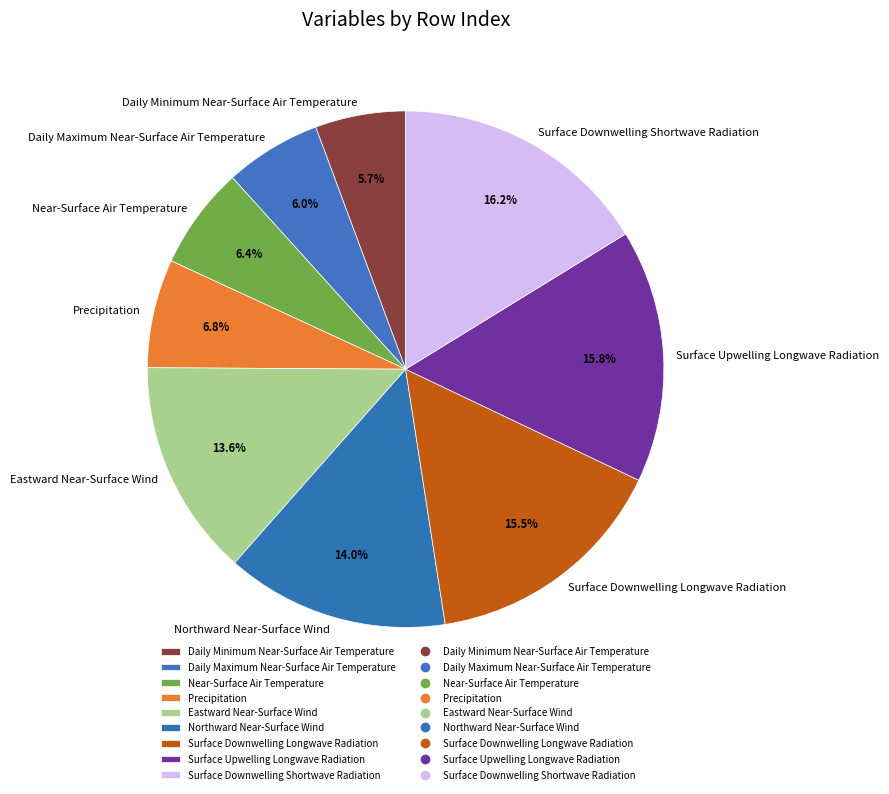

How many slices are in this pie chart?

9